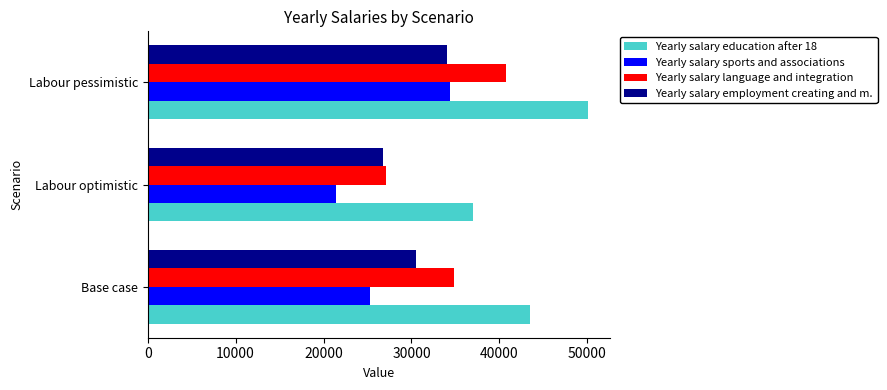

What is the average value of the Yearly salary sports and associations series?

27016